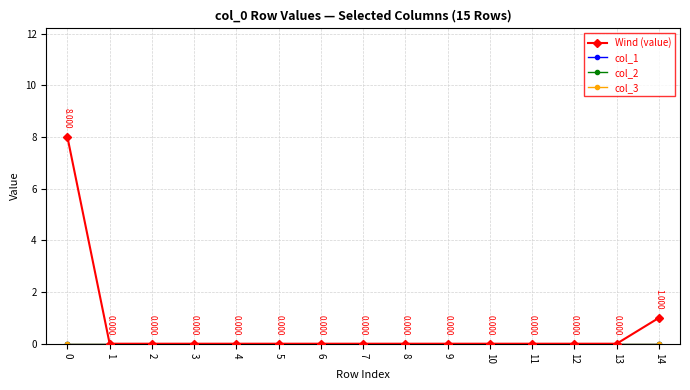

Which series has the largest total across all categories?

Wind (value)